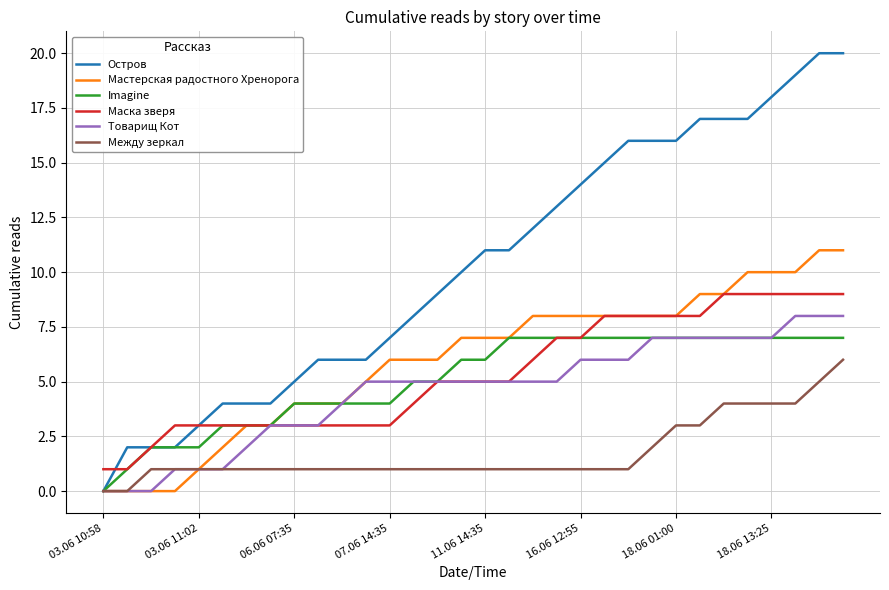

List the series in order of their peak value, highest first.

Остров, Мастерская радостного Хренорога, Маска зверя, Товарищ Кот, Imagine, Между зеркал